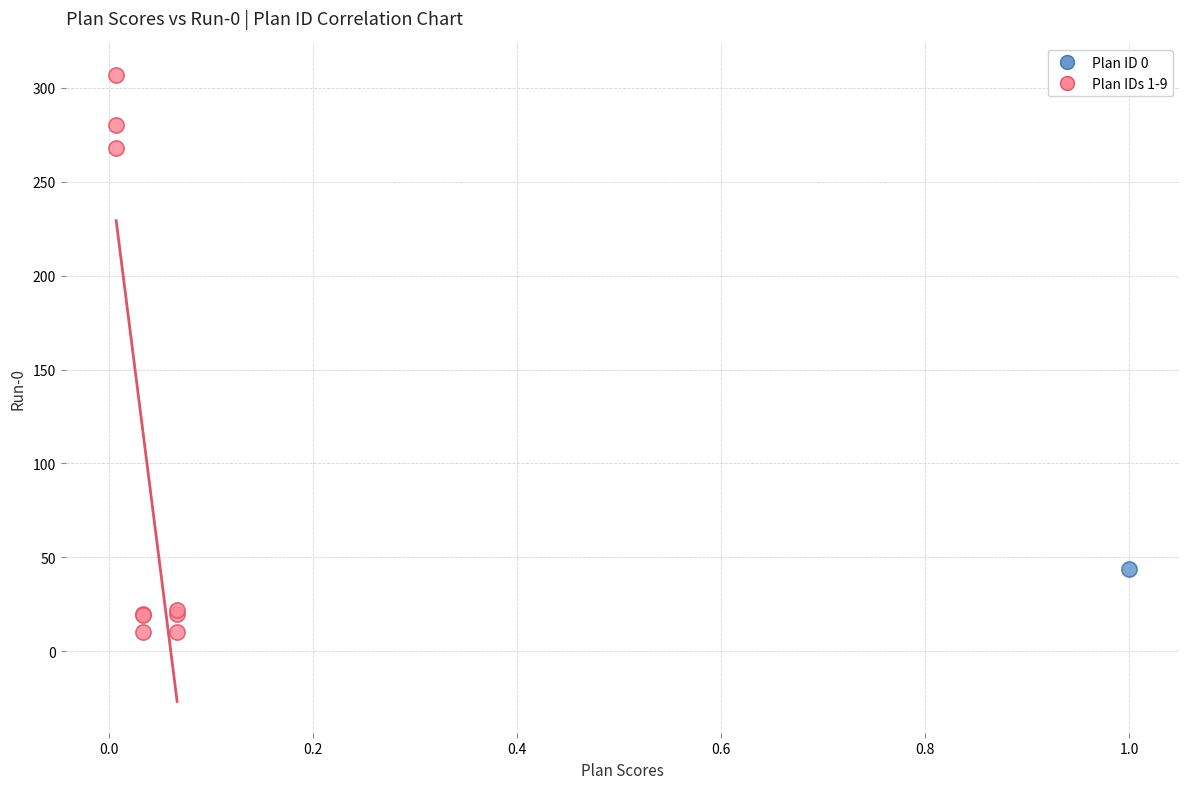

What are all the series names shown in the legend?

Plan ID 0, Plan IDs 1-9